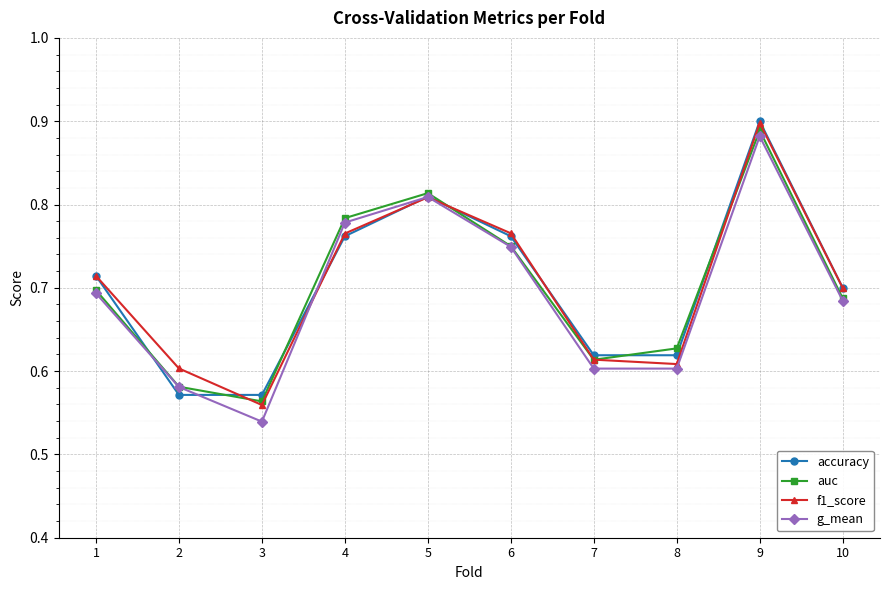

Where is the first local minimum for f1_score?

3